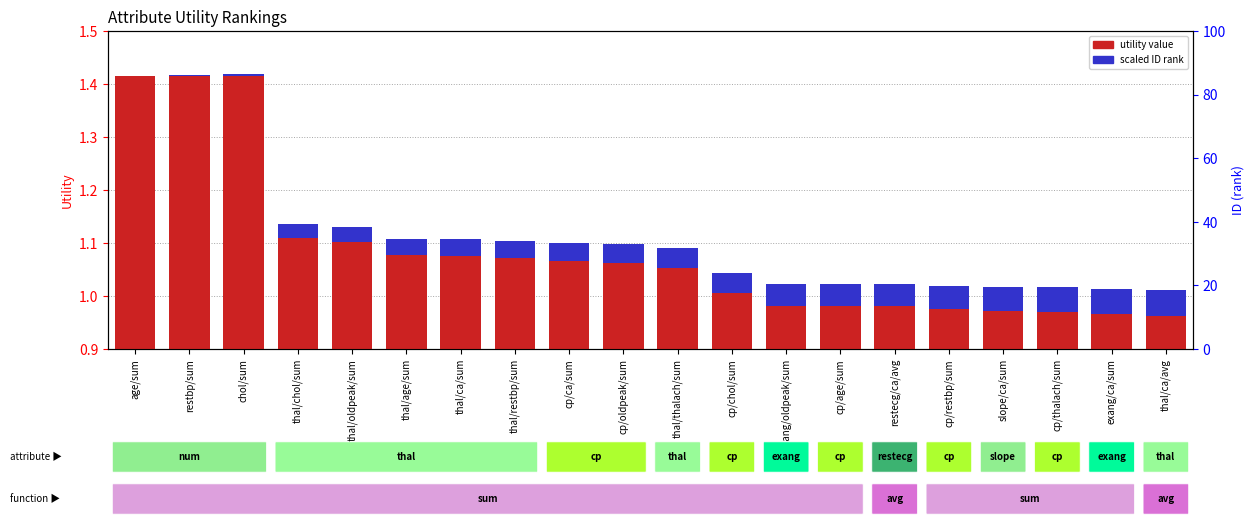

What is the label of the 1st bar from the left?

age/sum